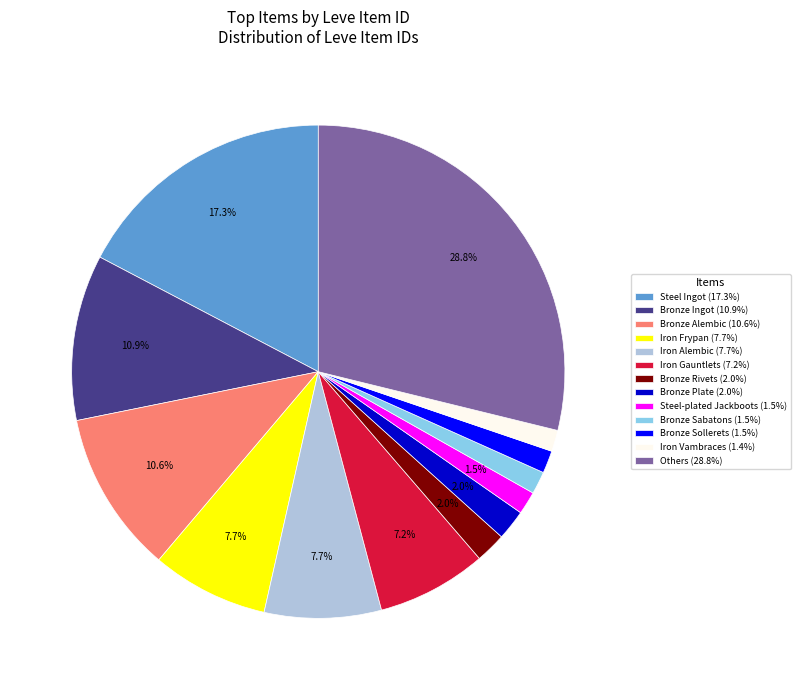

Does any single category account for the majority?

No